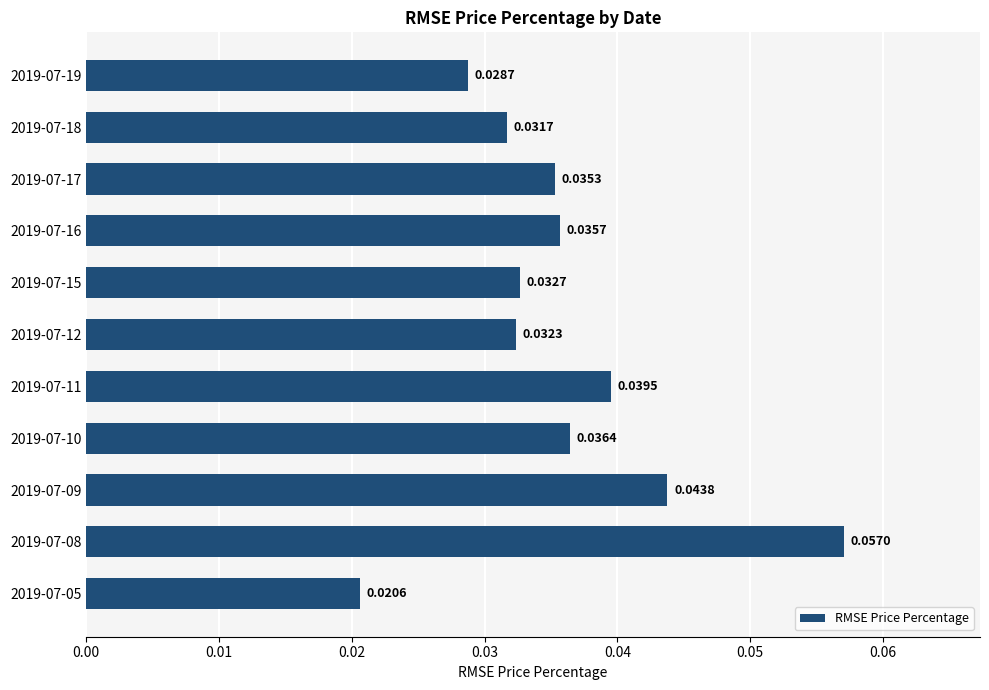

Does the chart contain stacked bars?

No